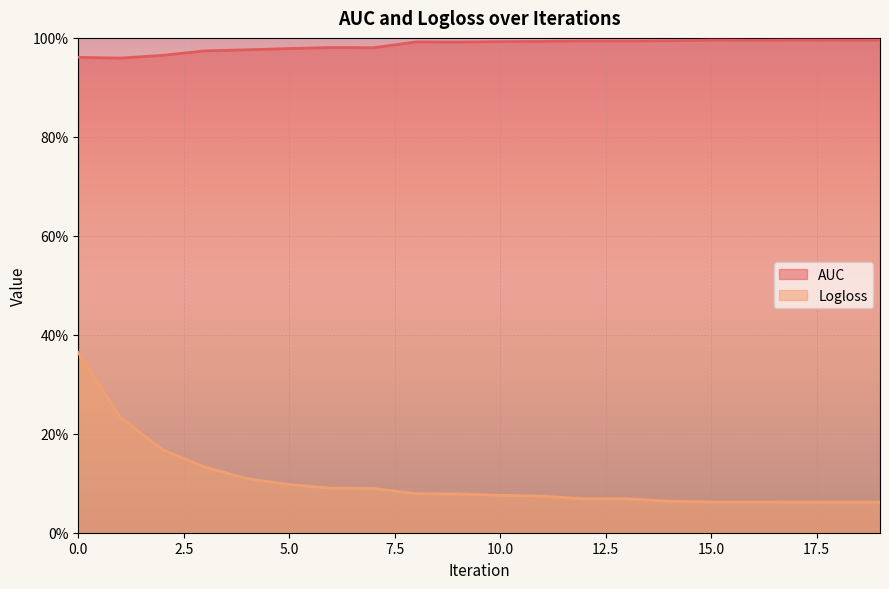

Reading left to right, transcribe all the data shown in this chart.

AUC: 1.0	1.0	1.0	1.0	1.0	1.0	1.0	1.0	1.0	1.0	1.0	1.0	1.0	1.0	1.0	1.0	1.0	1.0	1.0	1.0
Logloss: 0.4	0.2	0.2	0.1	0.1	0.1	0.1	0.1	0.1	0.1	0.1	0.1	0.1	0.1	0.1	0.1	0.1	0.1	0.1	0.1